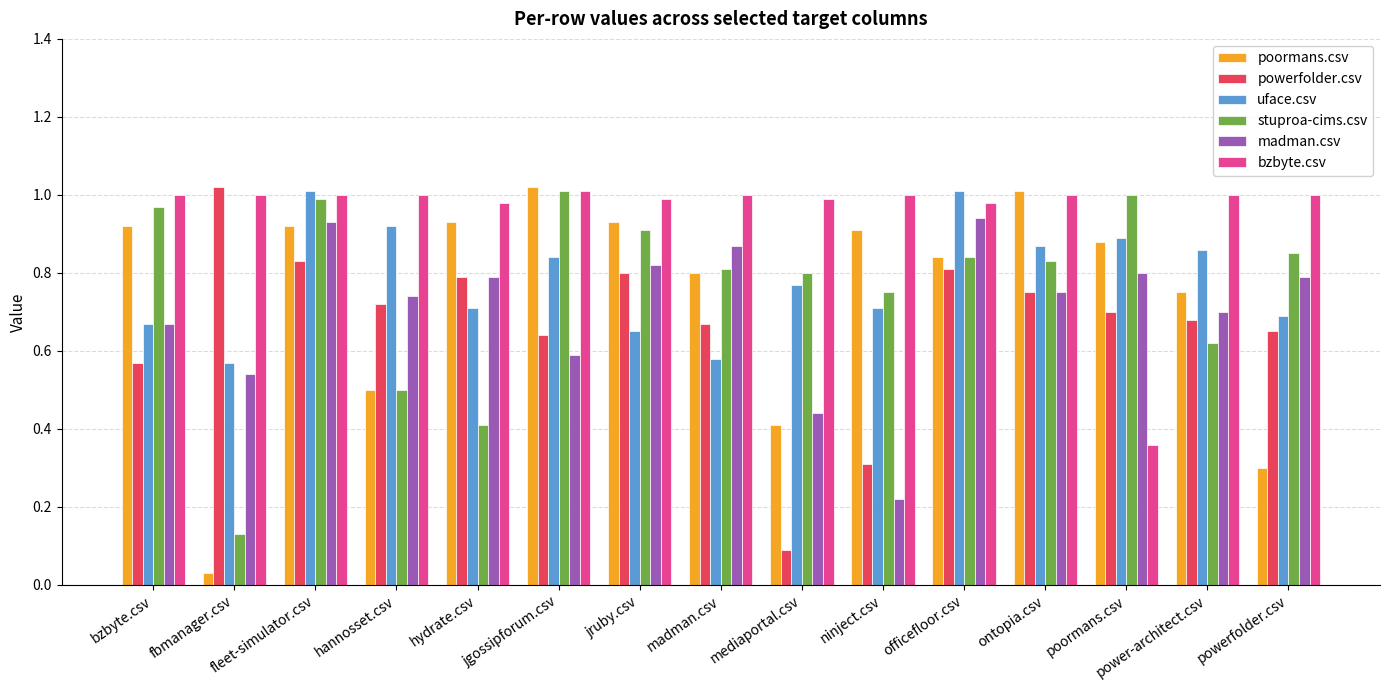

Between bzbyte.csv and poormans.csv, which series saw the biggest shift?

bzbyte.csv